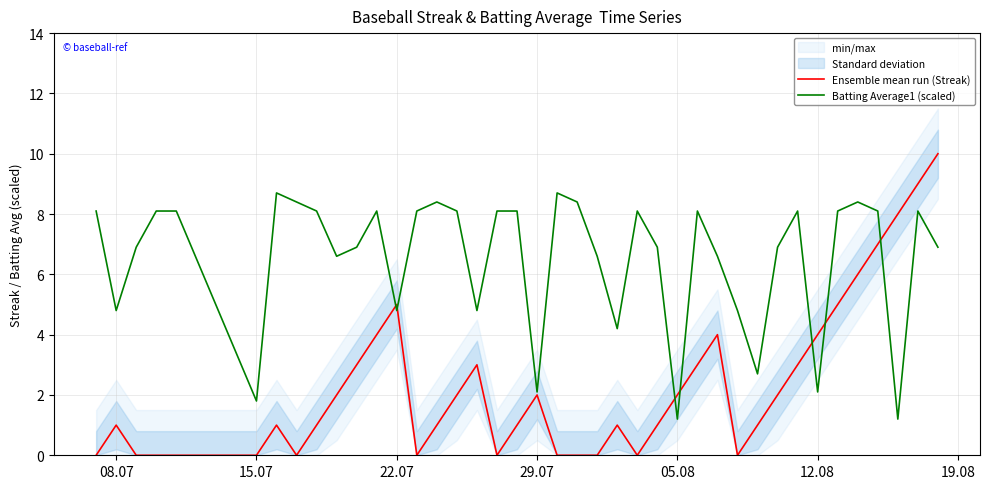

How many intersections are there between Ensemble mean run (Streak) and Batting Average1 (scaled)?

7